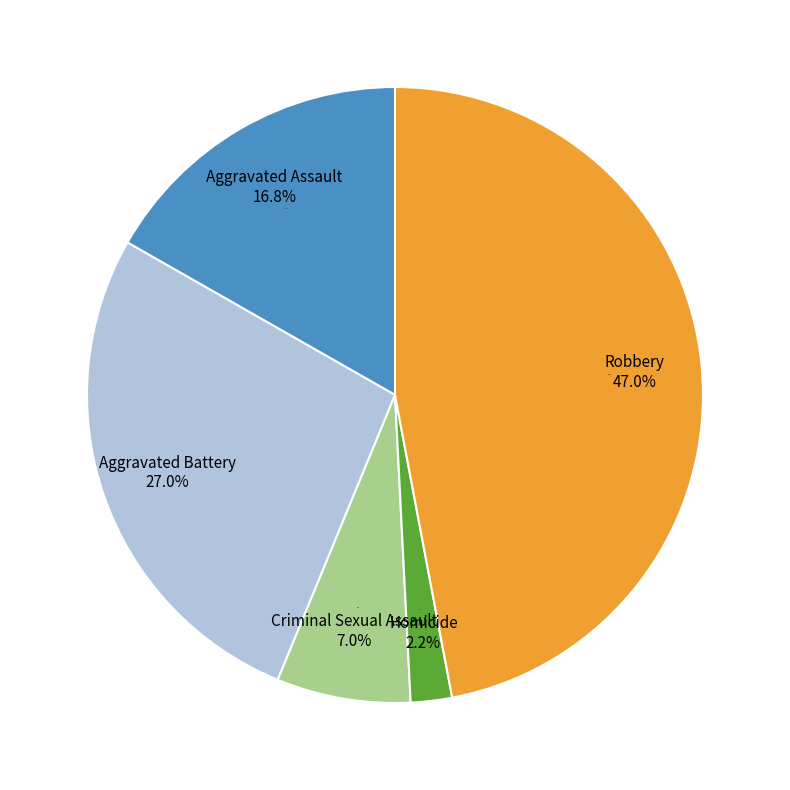

The Aggravated Assault slice represents 17% of the pie. True or false?

True